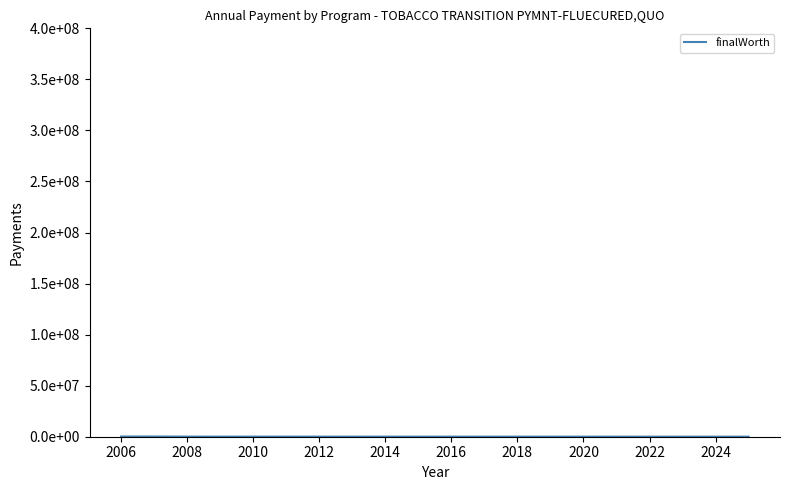

What is the difference between the values at 2024 and 2022?

2700